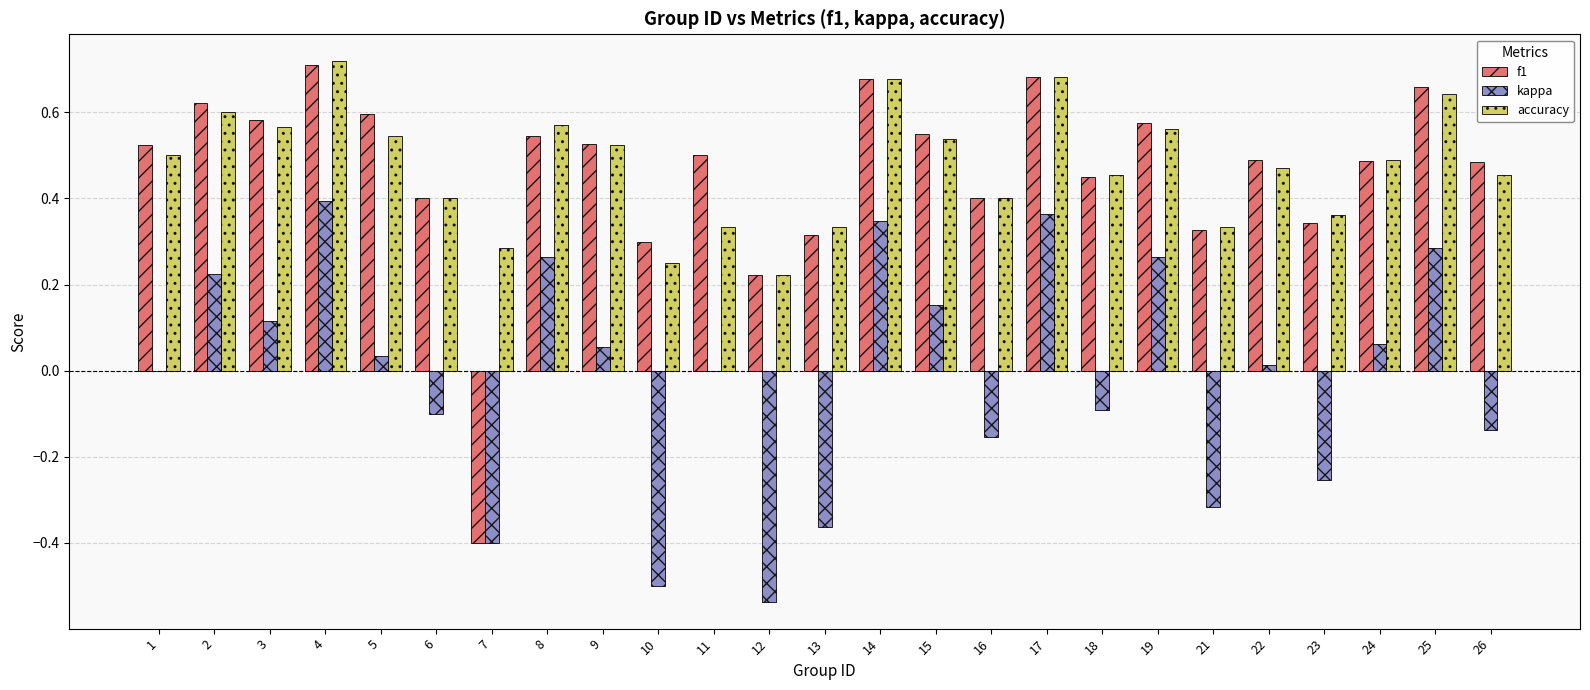

True or false: kappa has a value of 0.6 at 17.

False